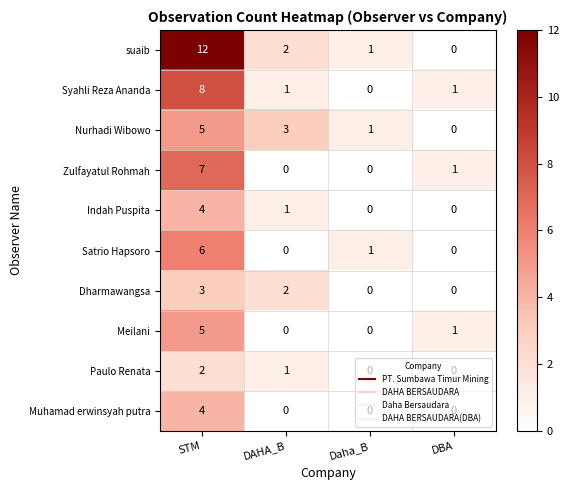

What is the difference between the maximum and second lowest values in the Nurhadi Wibowo series?

4